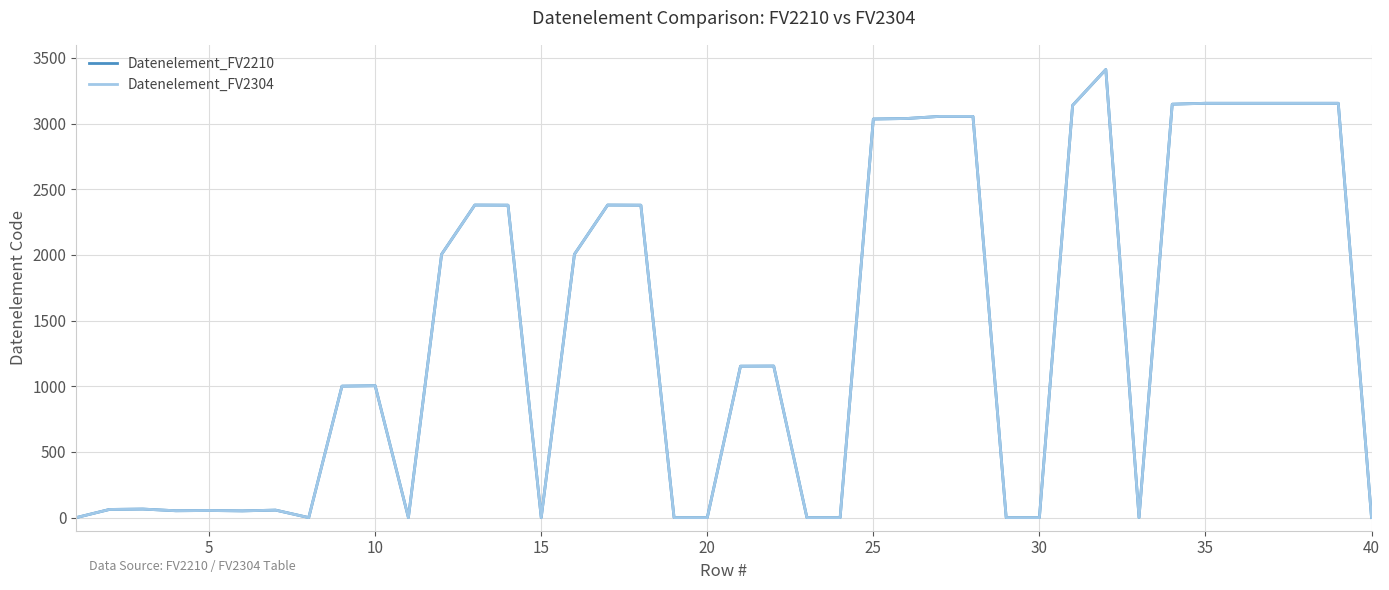

Is this an area chart (filled region under the line)?

No